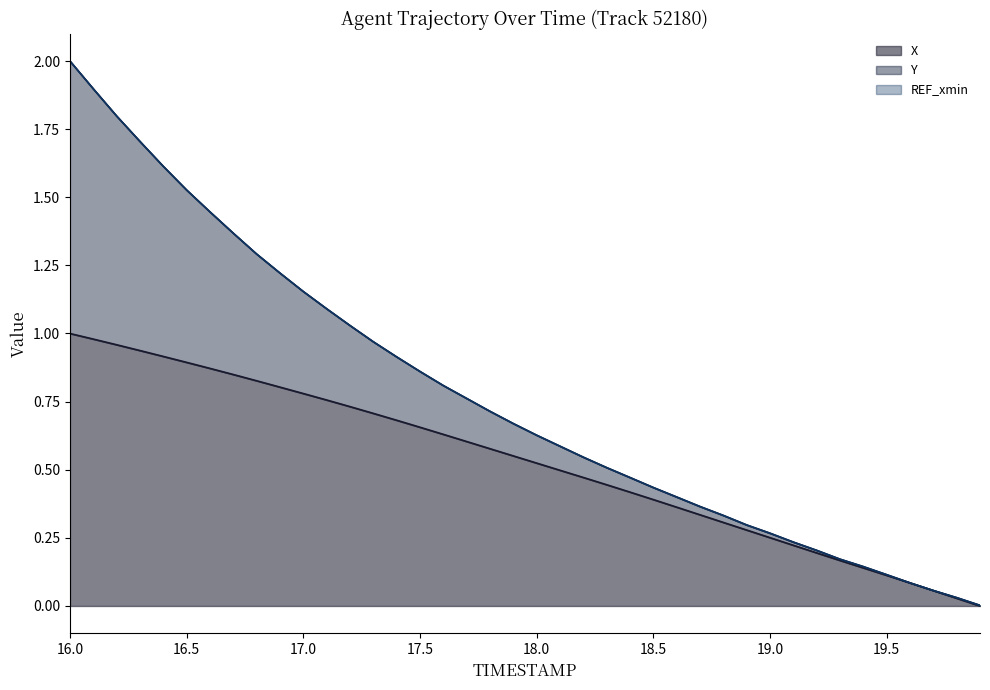

The X series shows 0.0 at 19.5. True or false?

False